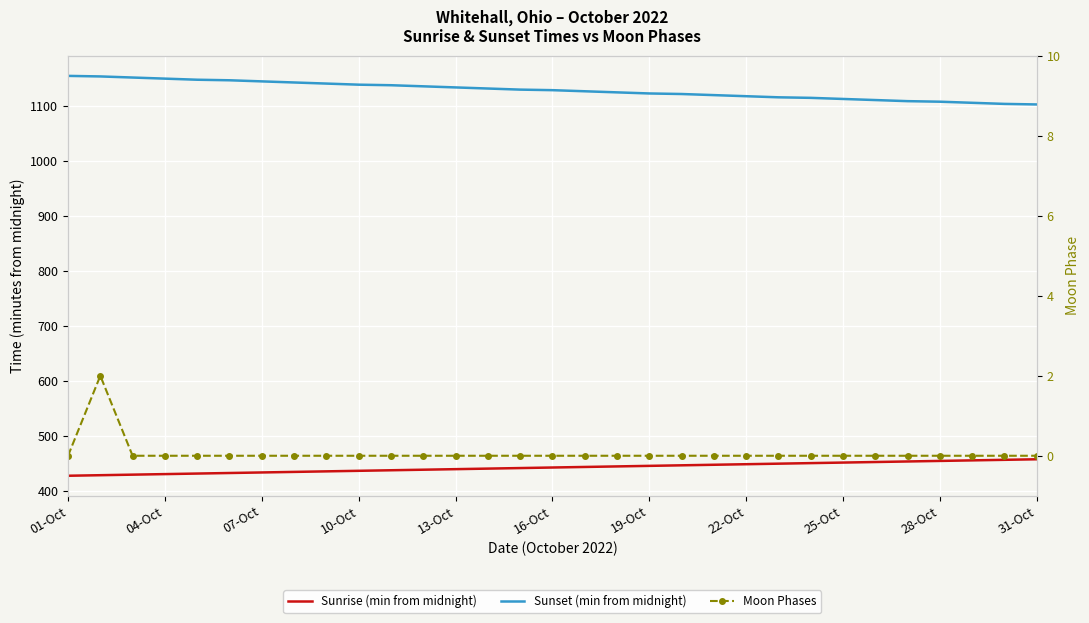

How many Moon Phases values are between 0 and 1?

30